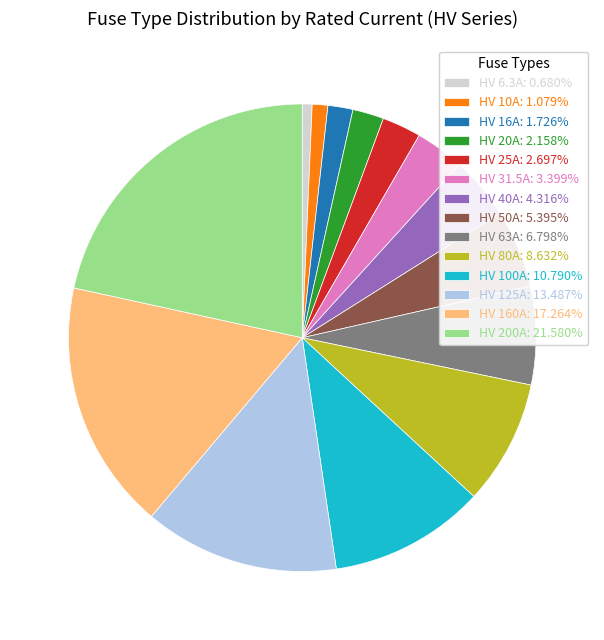

Which has a higher value, HV 16A or HV 100A?

HV 100A